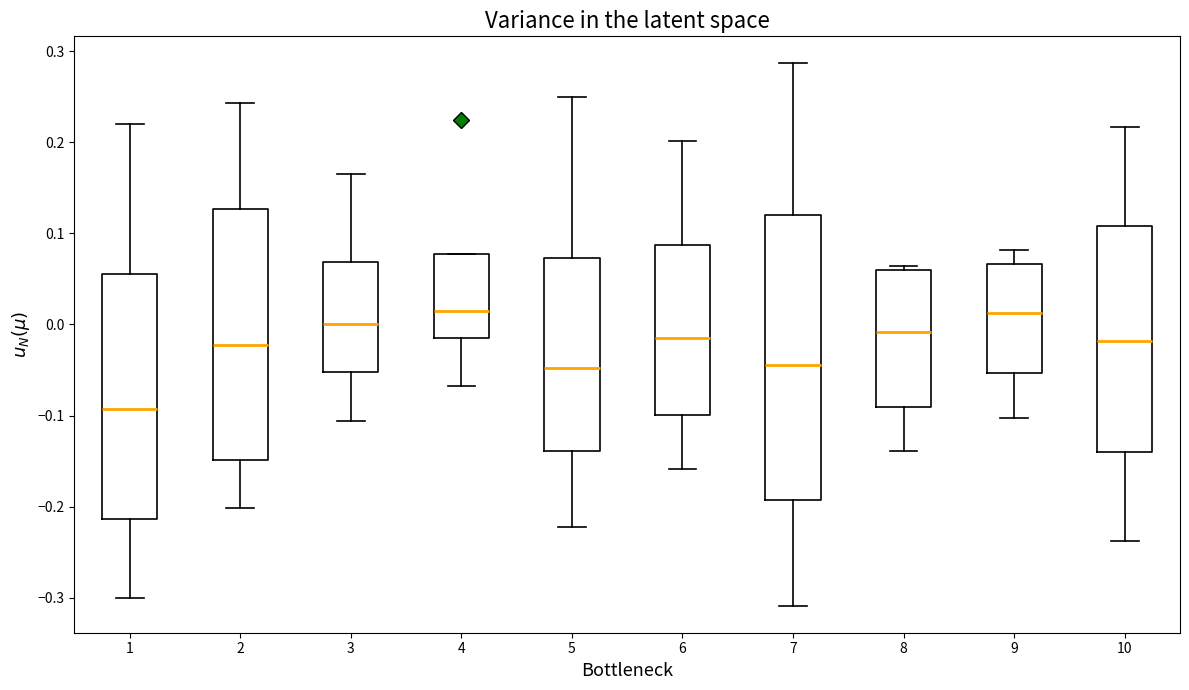

Which box's median line is the lowest?

1